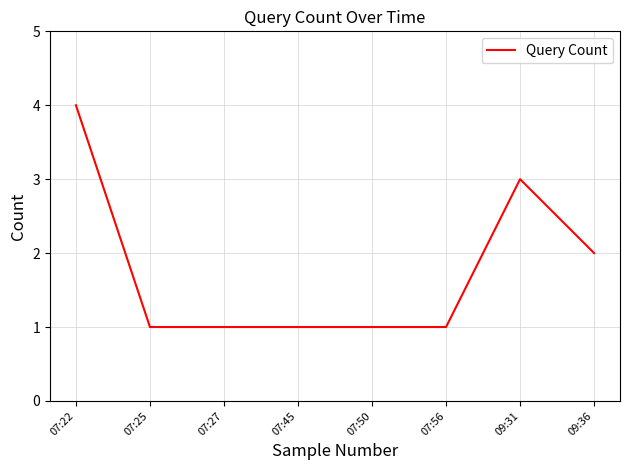

What is the greatest value displayed?

4